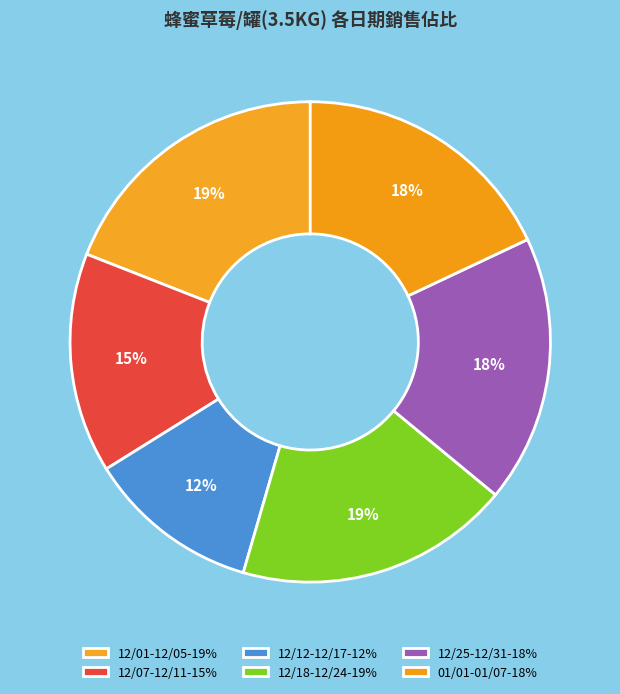

How many slices are in this pie chart?

6